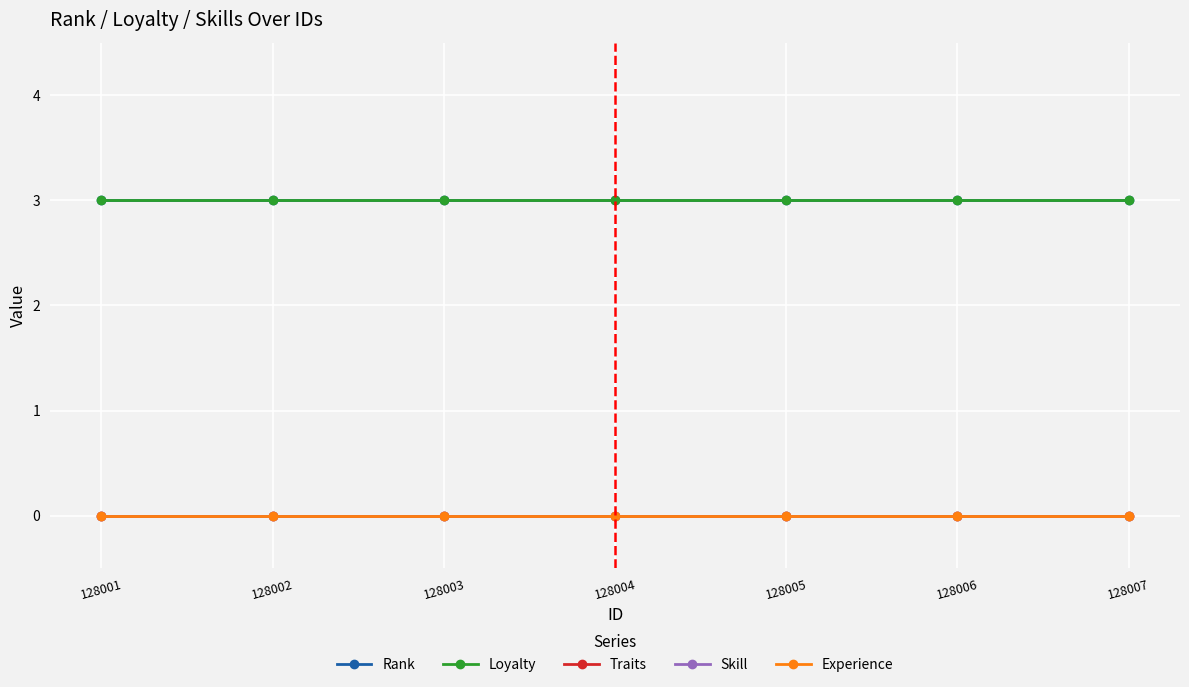

Does the chart display data point markers on the line(s)?

Yes